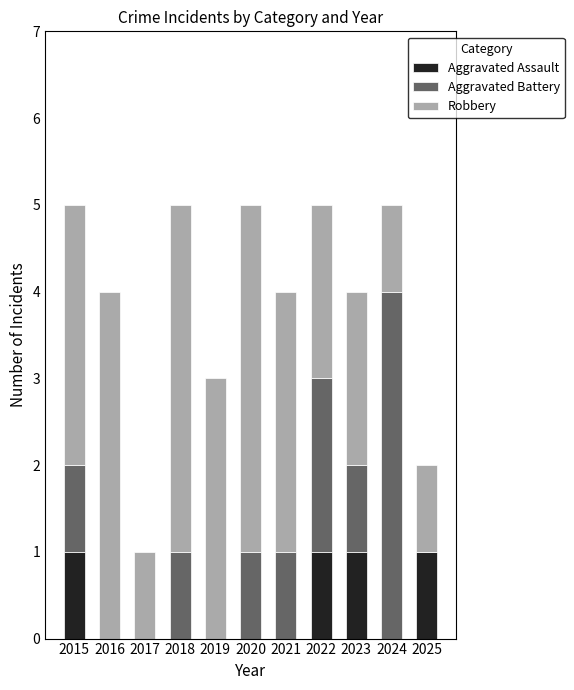

Are the bars horizontal?

No